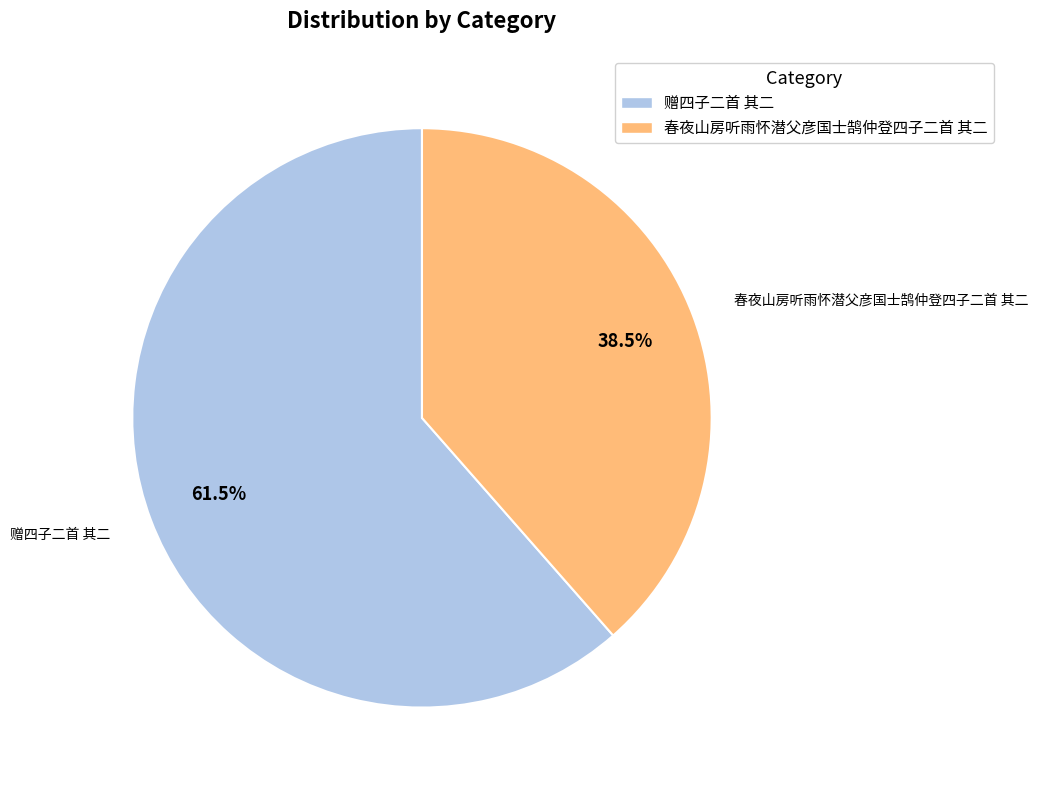

Is the sum of 春夜山房听雨怀潜父彦国士鹄仲登四子二首 其二 and 赠四子二首 其二 greater than half?

Yes